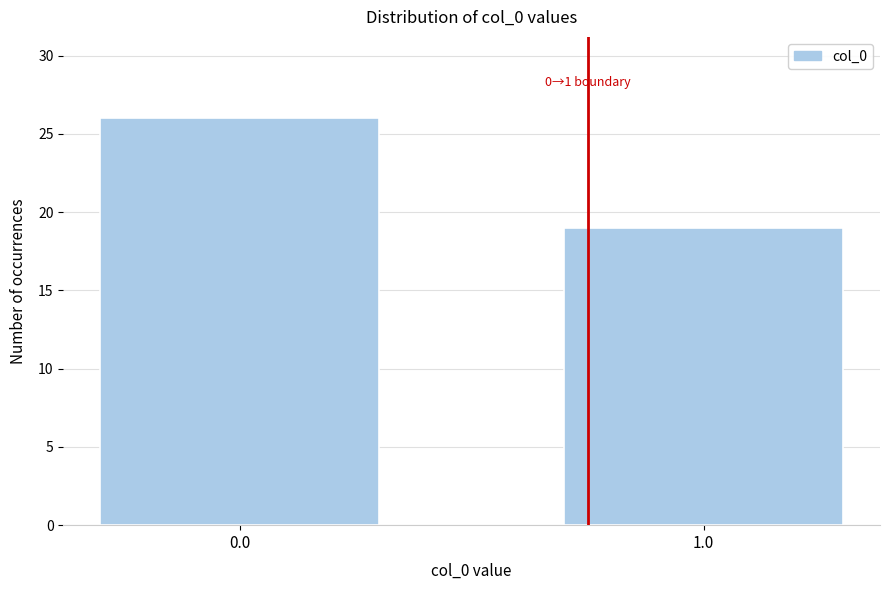

Reading right to left, what are all the values shown in this chart?

1.0=19	0.0=26